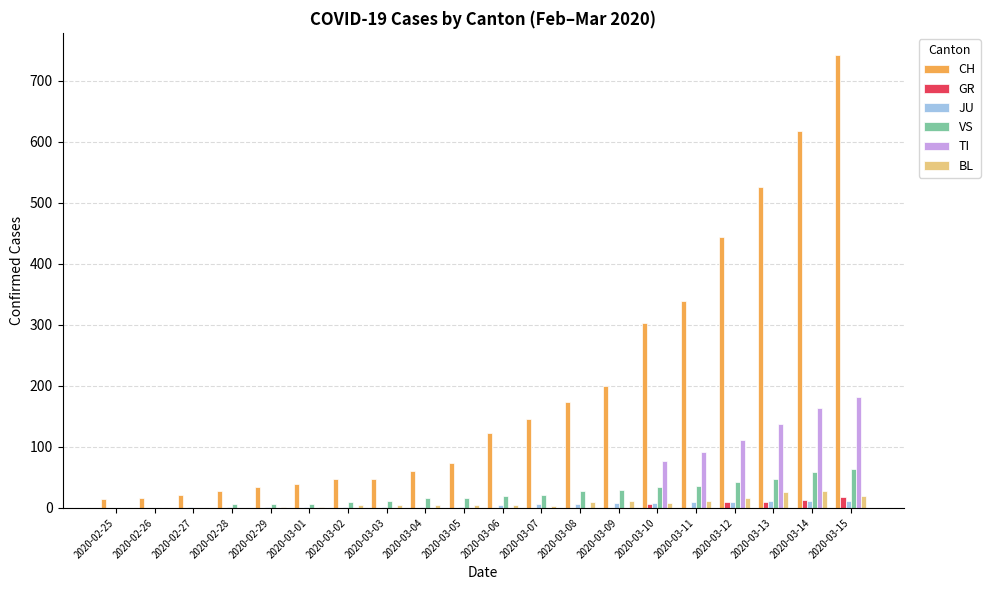

What is the greatest value displayed?

741